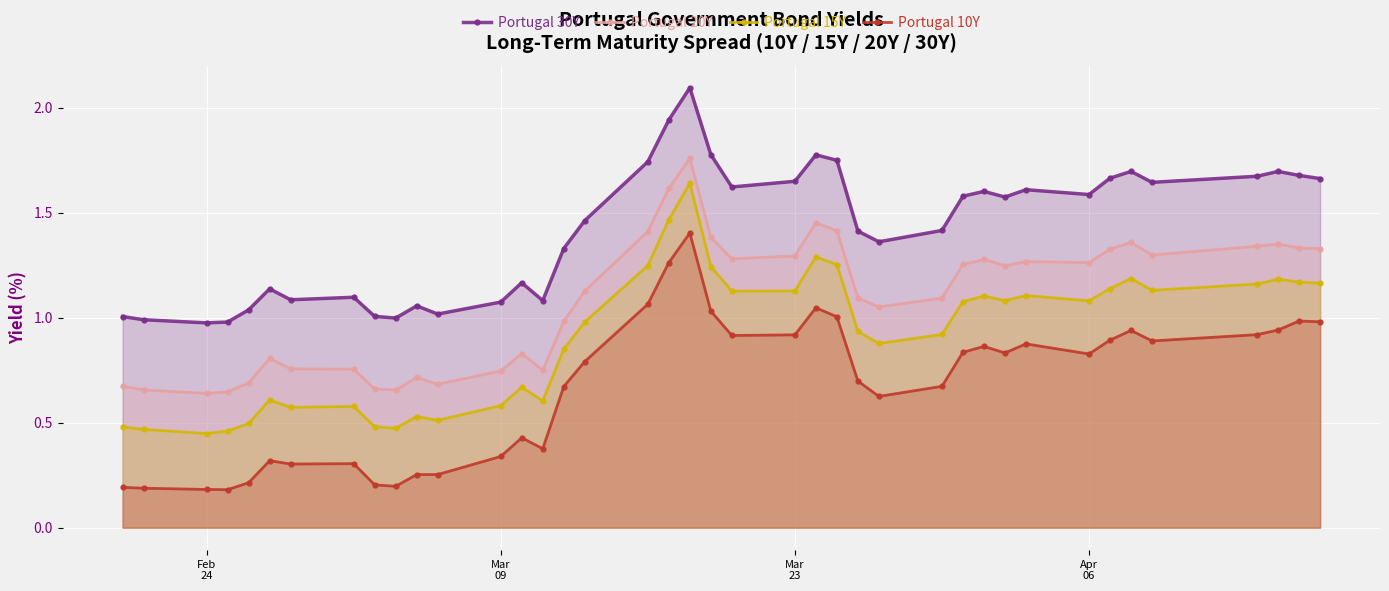

True or false: Portugal 10Y has more than 0 interior local peaks.

True